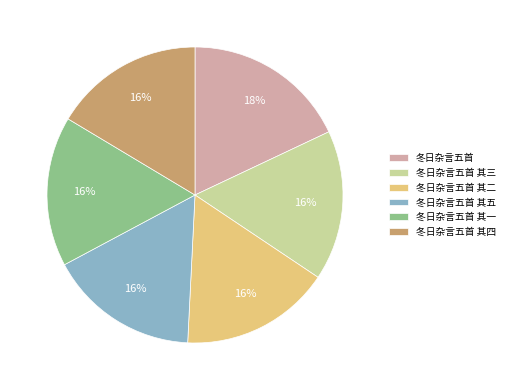

Does any single category account for the majority?

No